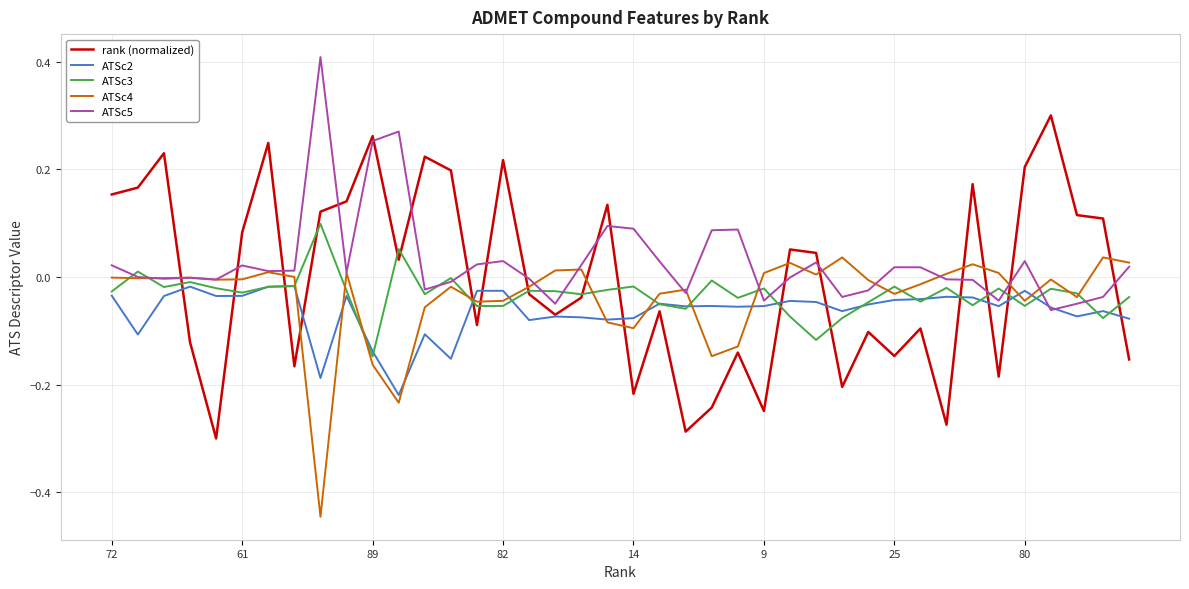

Which series ends up on top after the final intersection of ATSc4 and rank (normalized)?

ATSc4